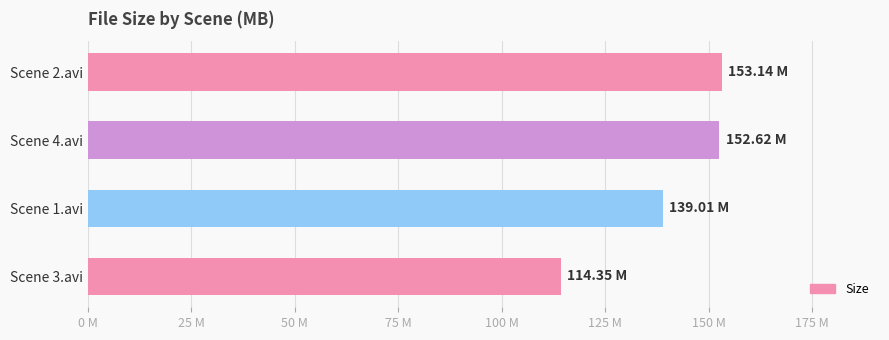

How many values exceed 152?

2